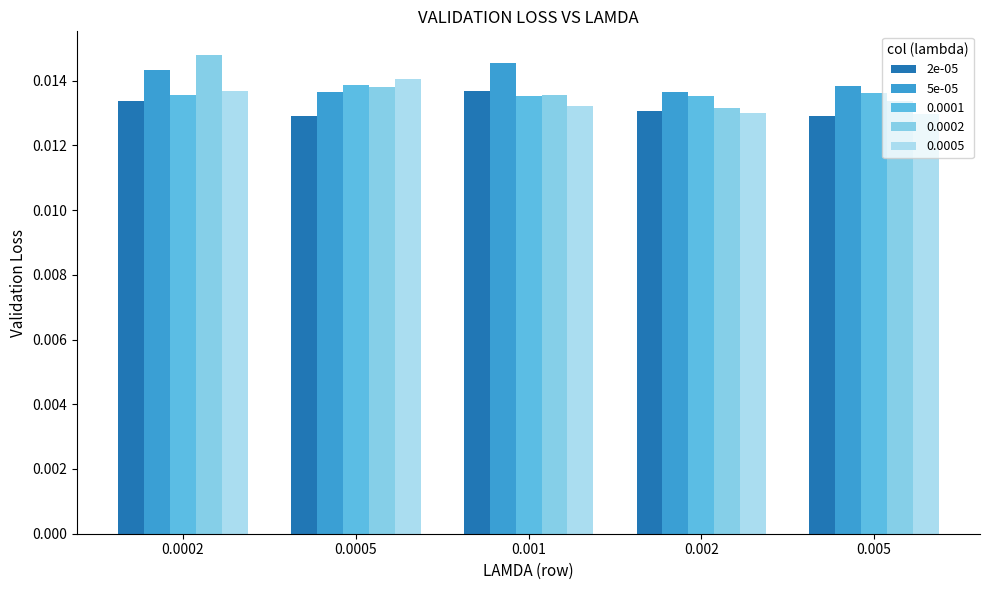

At how many categories does at least one series exceed 0?

5